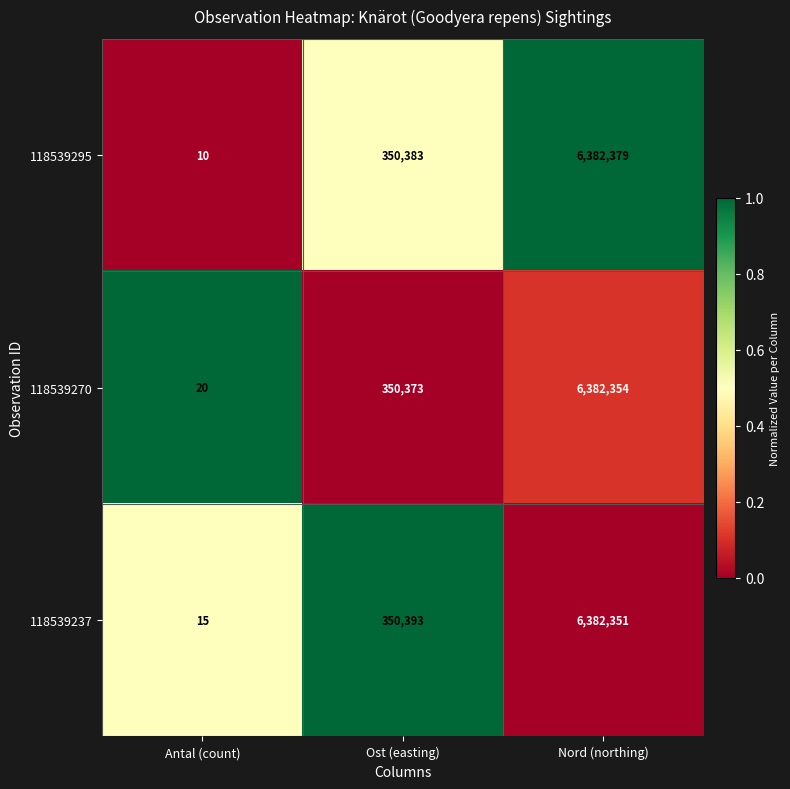

How many data points in 118539237 are less than 350393?

1